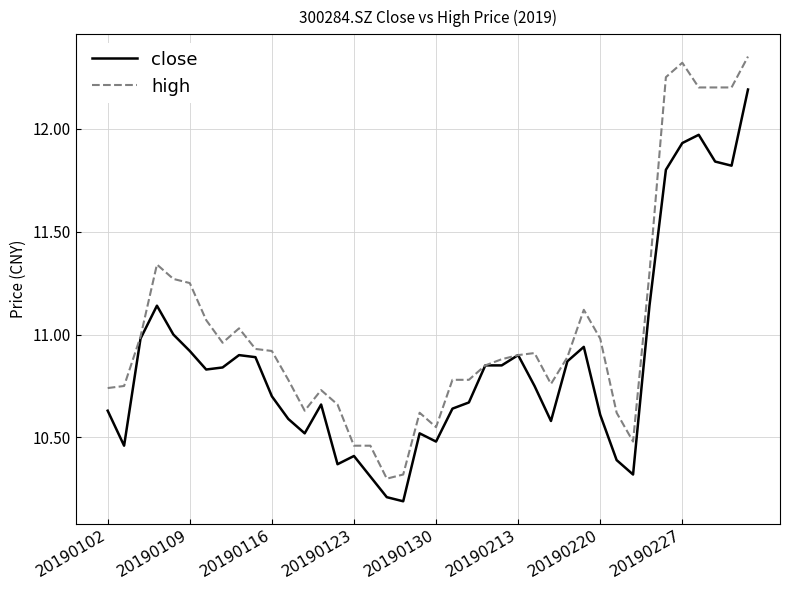

Which series has the widest spread of values?

high